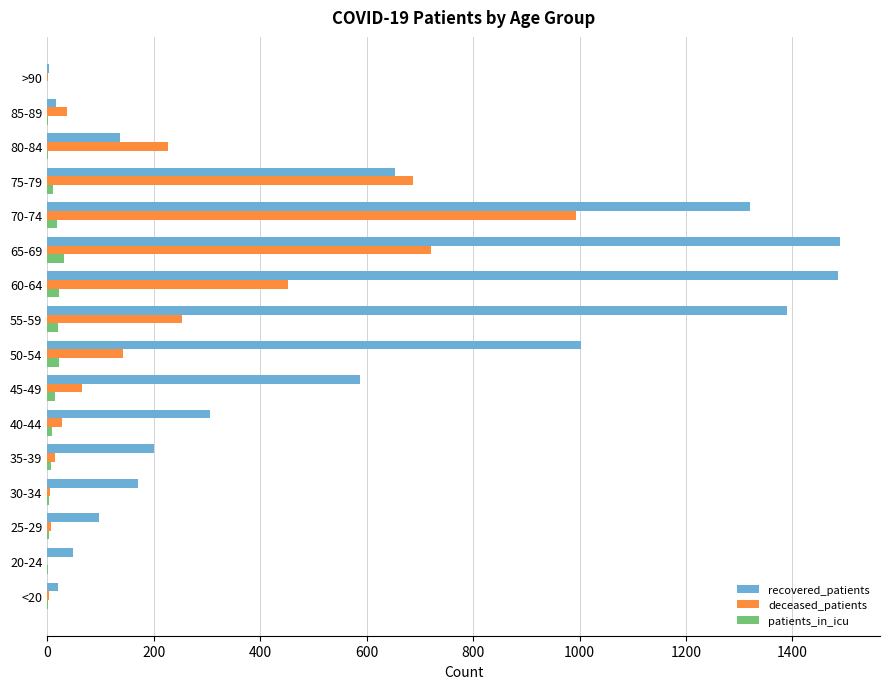

Is it true that recovered_patients equals 187 at 80-84?

False